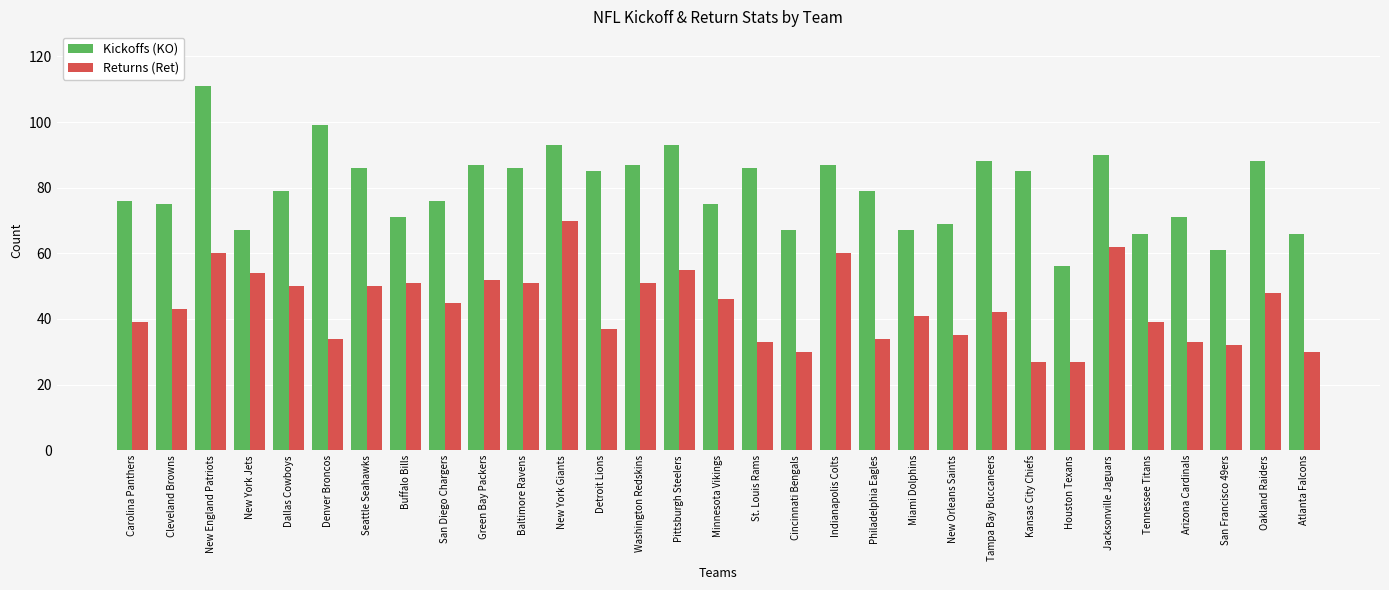

Which series has the widest spread of values?

Kickoffs (KO)